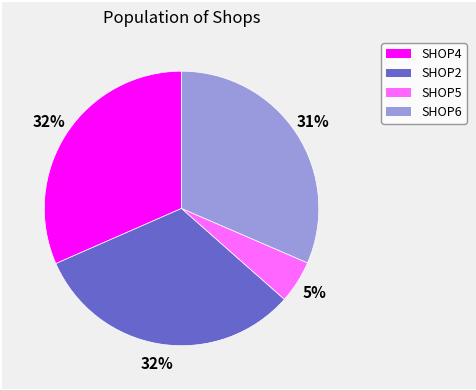

Is the sum of SHOP2 and SHOP6 greater than half?

Yes